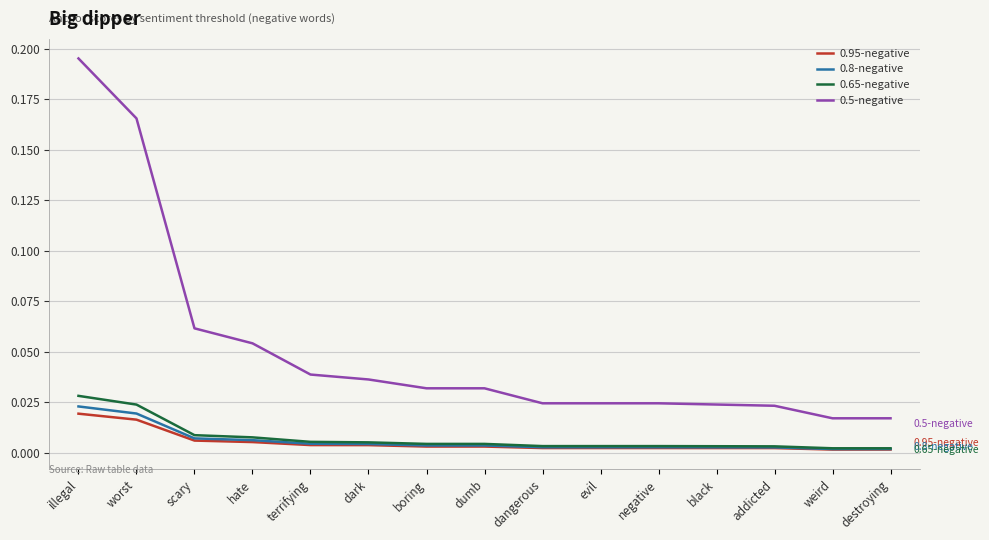

At which category is the sum across all series the highest?

illegal